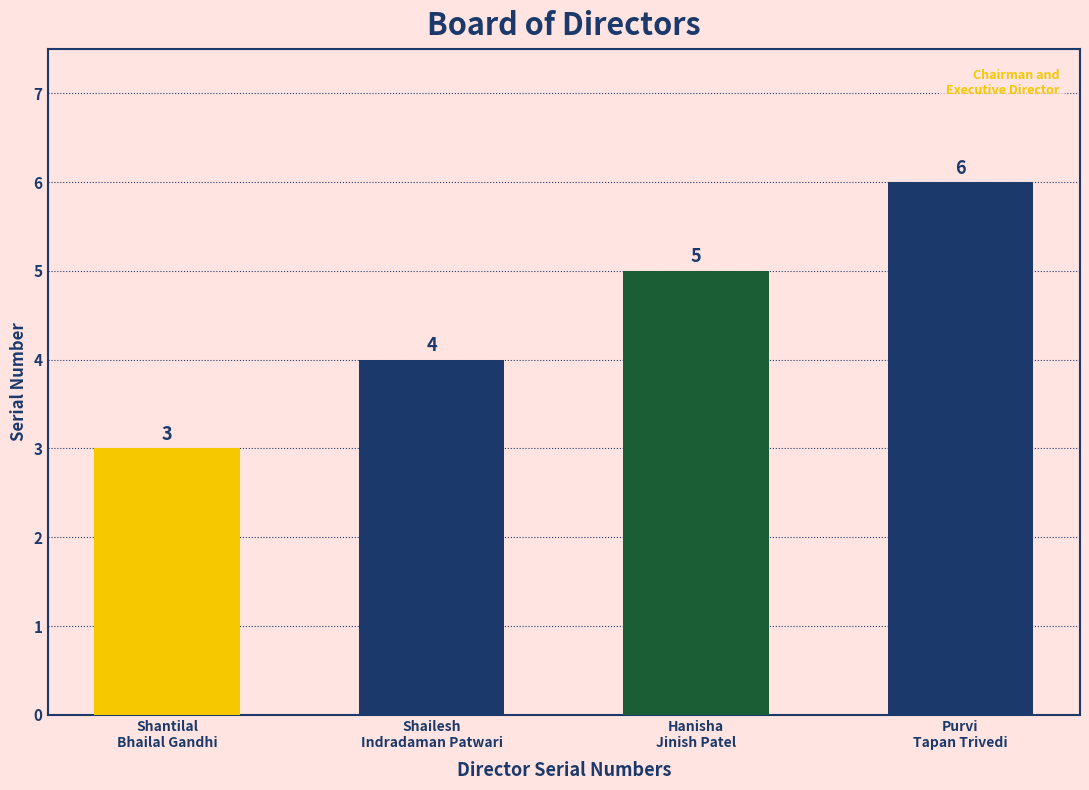

How many values are between 4 and 6?

3